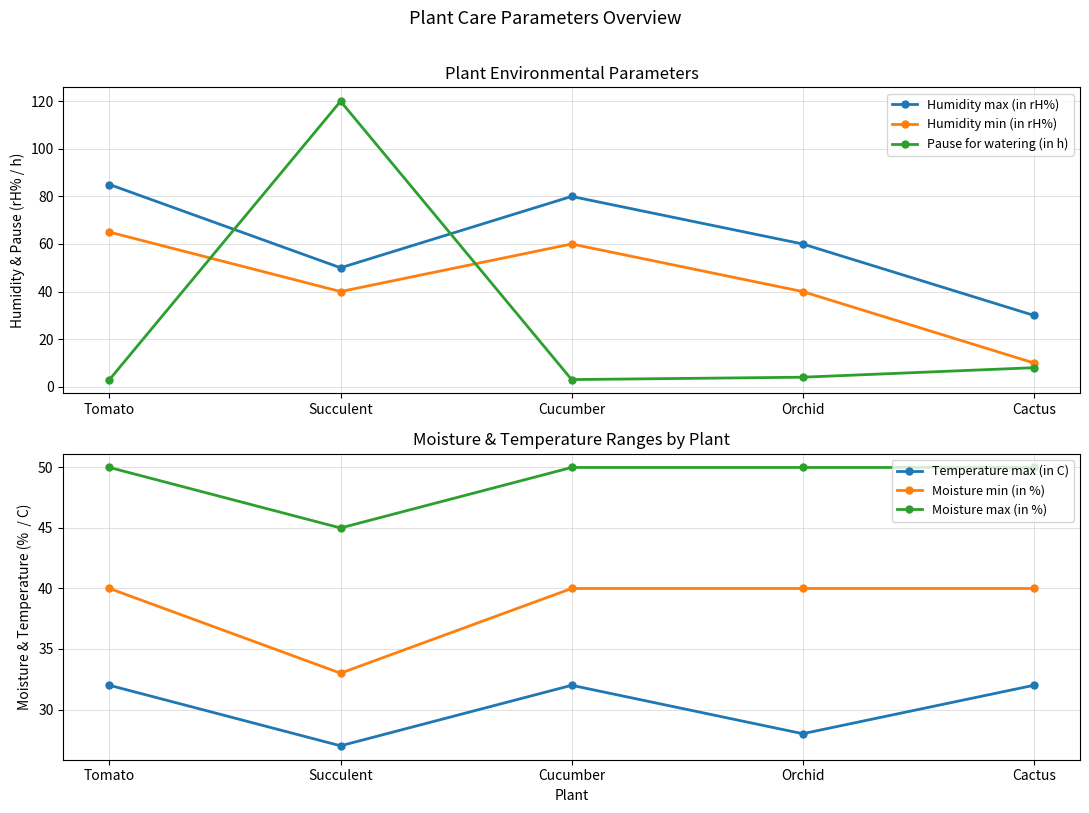

Reading left to right, extract all data points from this chart.

Humidity max (in rH%): Tomato=85	Succulent=50	Cucumber=80	Orchid=60	Cactus=30
Humidity min (in rH%): Tomato=65	Succulent=40	Cucumber=60	Orchid=40	Cactus=10
Pause for watering (in h): Tomato=3	Succulent=120	Cucumber=3	Orchid=4	Cactus=8
Temperature max (in C): Tomato=32	Succulent=27	Cucumber=32	Orchid=28	Cactus=32
Moisture min (in %): Tomato=40	Succulent=33	Cucumber=40	Orchid=40	Cactus=40
Moisture max (in %): Tomato=50	Succulent=45	Cucumber=50	Orchid=50	Cactus=50